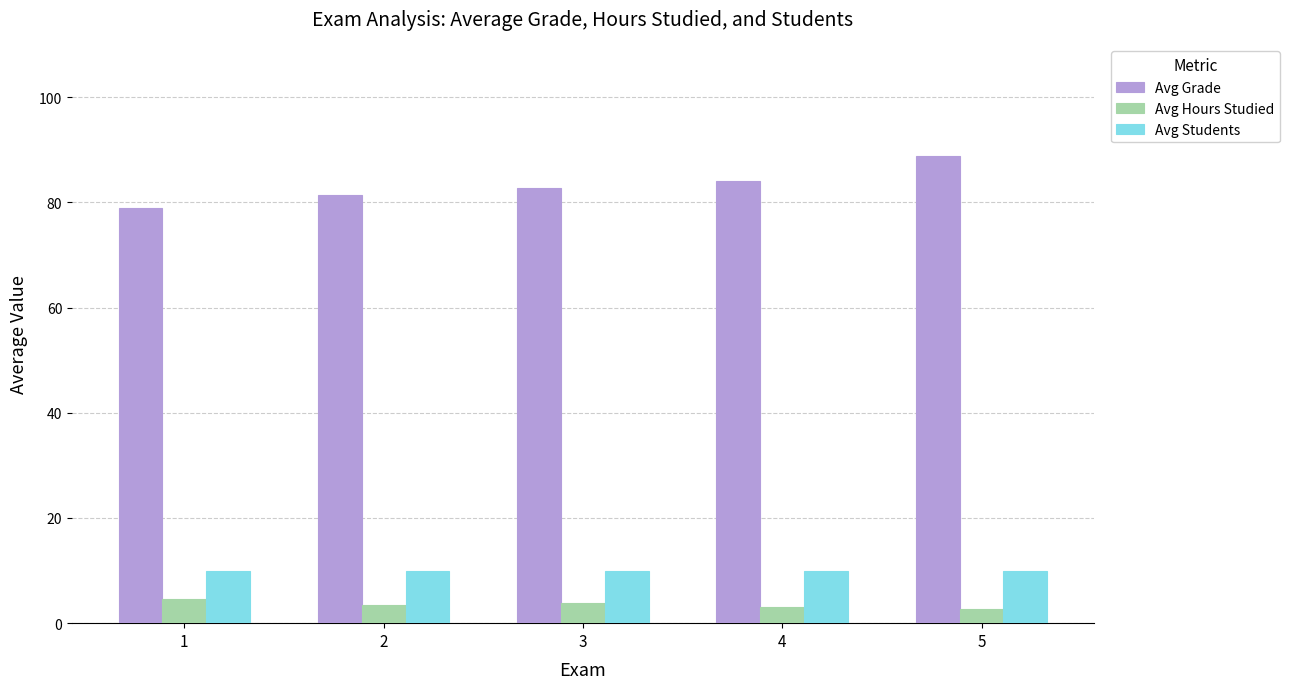

Read the Avg Hours Studied value at 2.

3.4